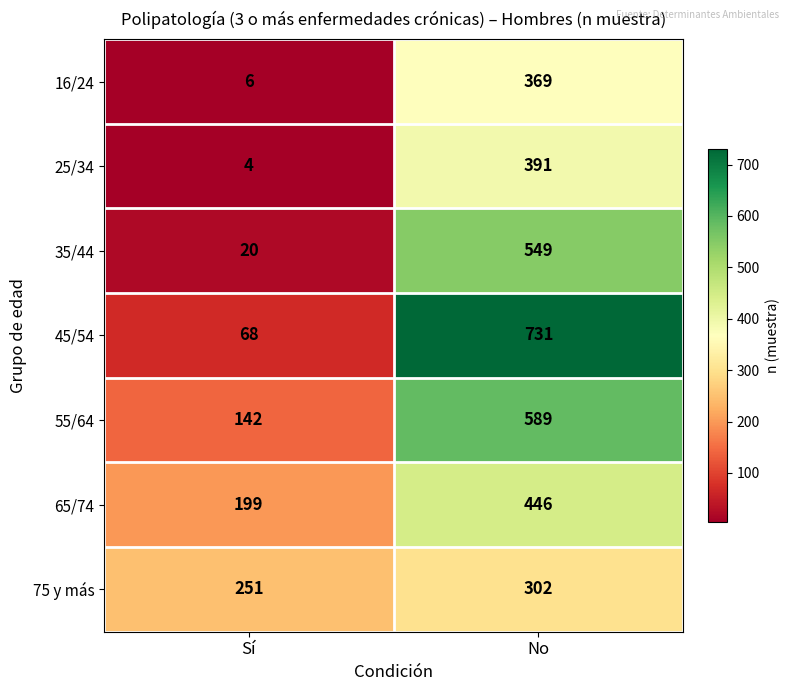

Which series has the largest total across all categories?

45/54